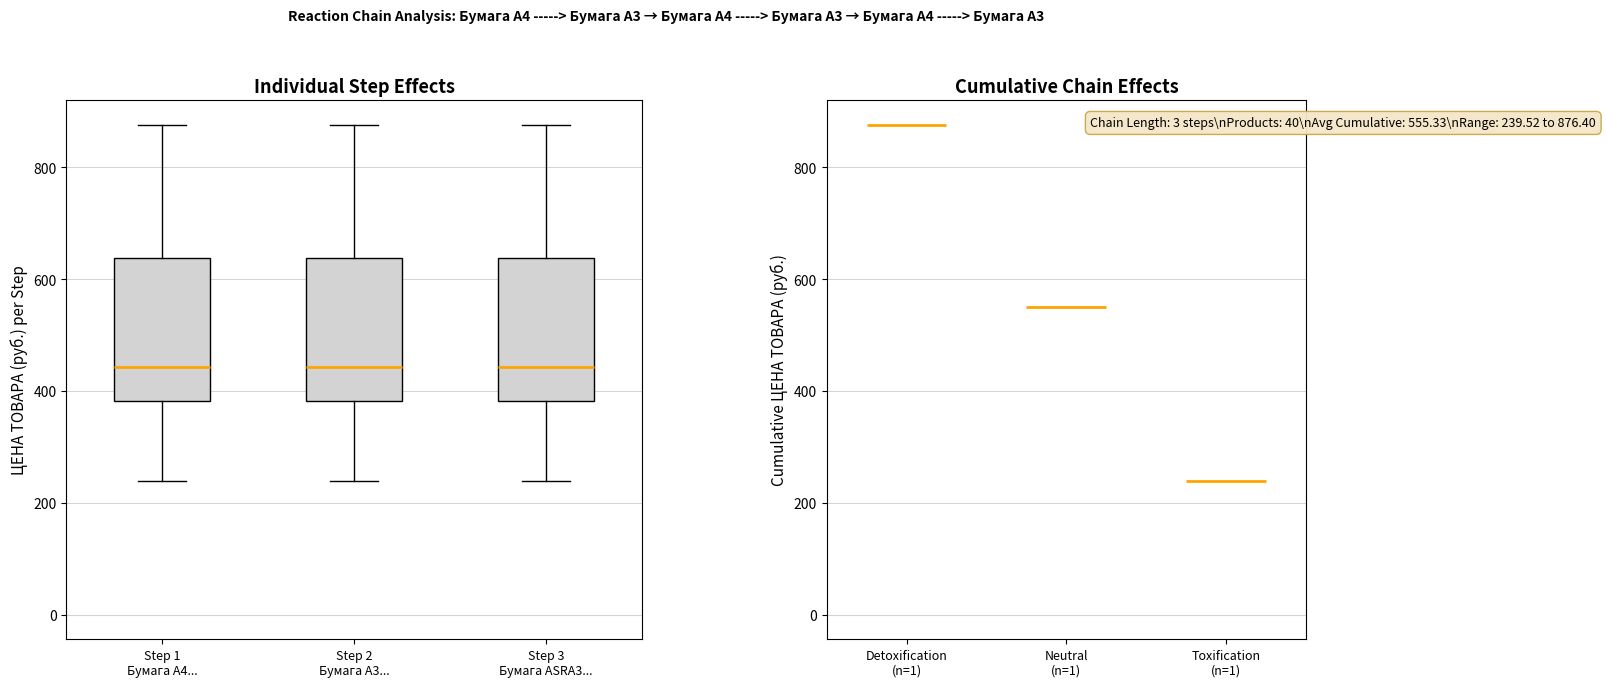

Reading left to right, read every box against the y-axis: the position of its median line, the range the box covers, and the ends of its whiskers. The values are not printed on the chart, so give them approximately, as read against the axis.

Step 1 Бумага А4...: median 440, box 380 to 640, whiskers 240 to 880
Step 2 Бумага А3...: median 440, box 380 to 640, whiskers 240 to 880
Step 3 Бумага АSRA3...: median 440, box 380 to 640, whiskers 240 to 880